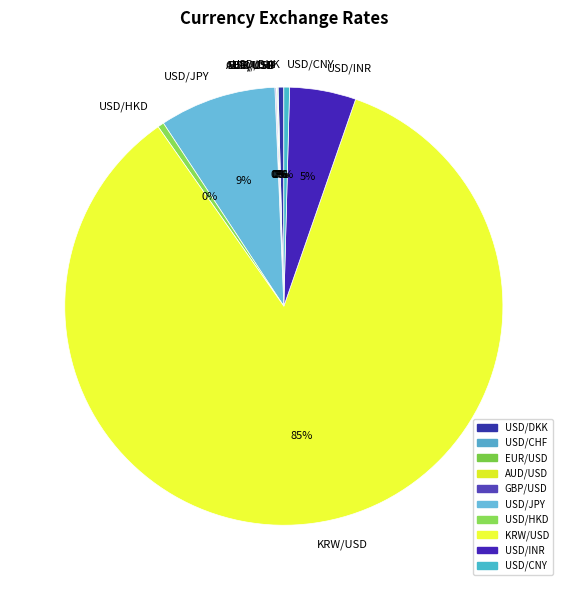

What is the largest slice in the pie chart?

KRW/USD